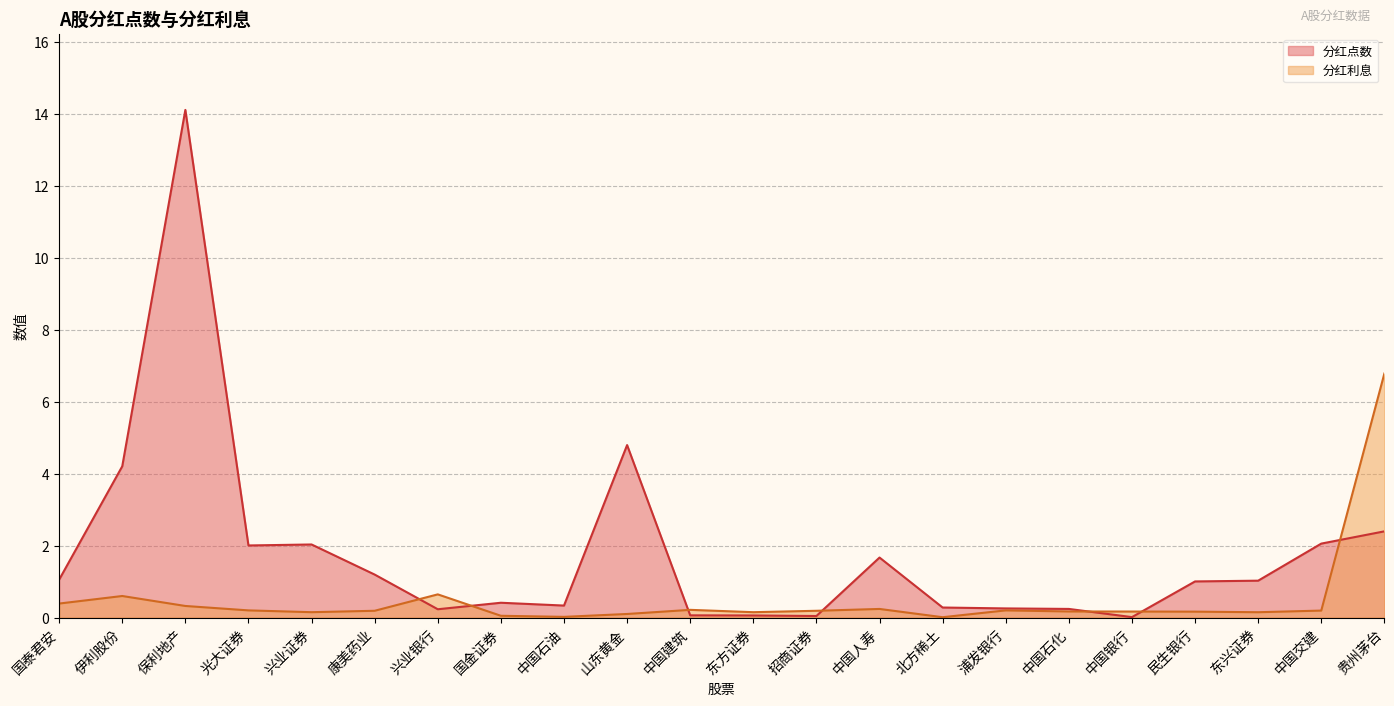

Which series ends up on top after the final intersection of 分红点数 and 分红利息?

分红利息